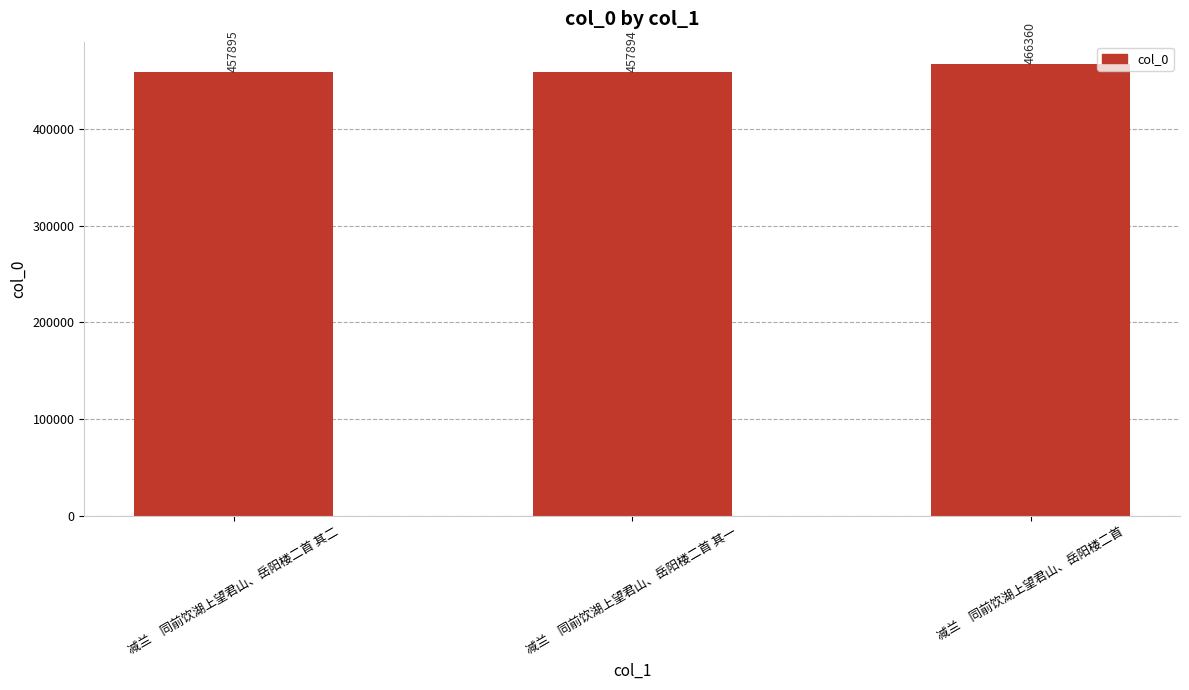

Which has a higher value, 减兰　同前饮湖上望君山、岳阳楼二首 其二 or 减兰　同前饮湖上望君山、岳阳楼二首?

减兰　同前饮湖上望君山、岳阳楼二首